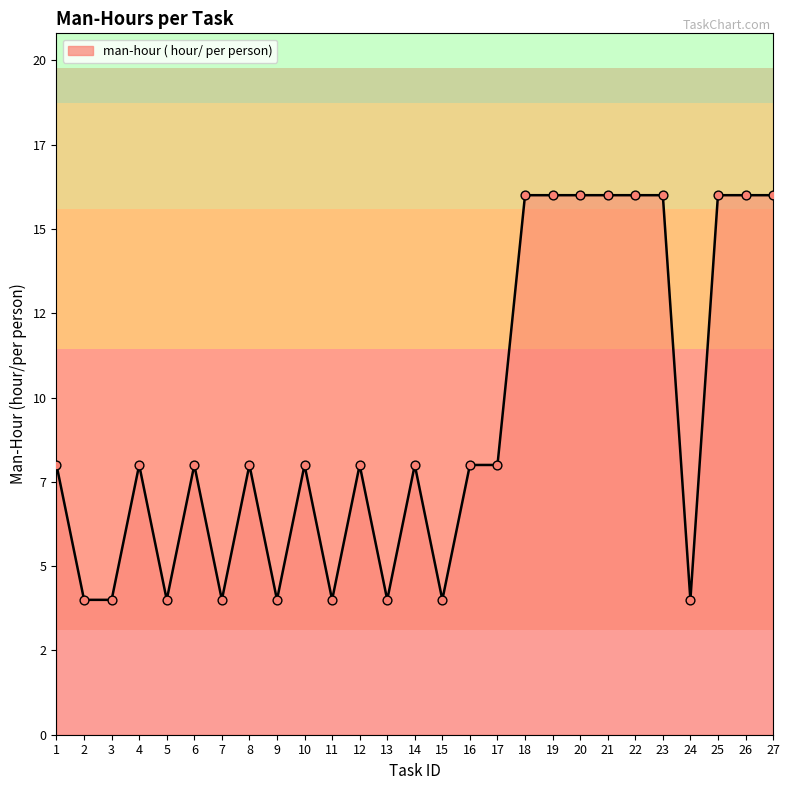

Approximately how many times larger is the value at 10 compared to 23?

0.5